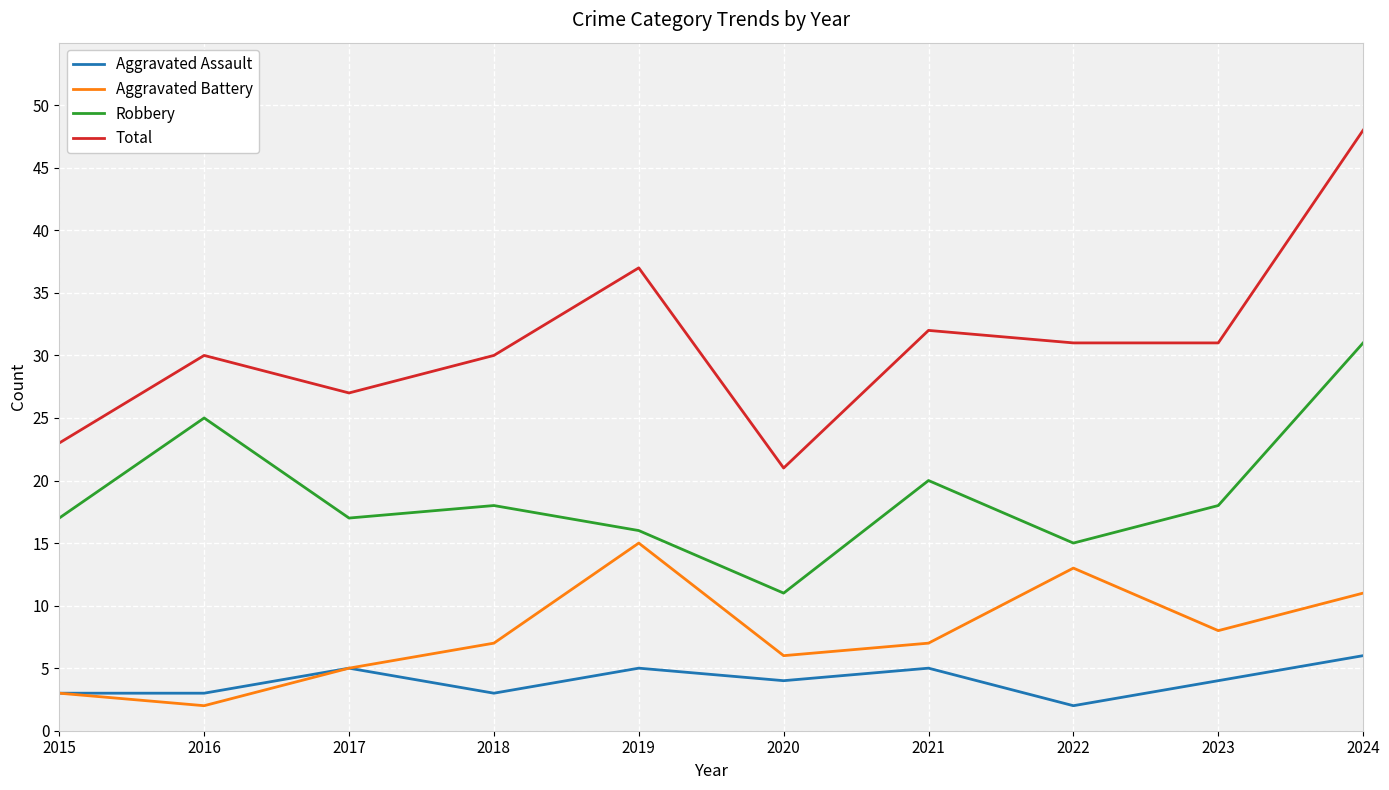

Between 2021 and 2023, which series saw the biggest shift?

Robbery